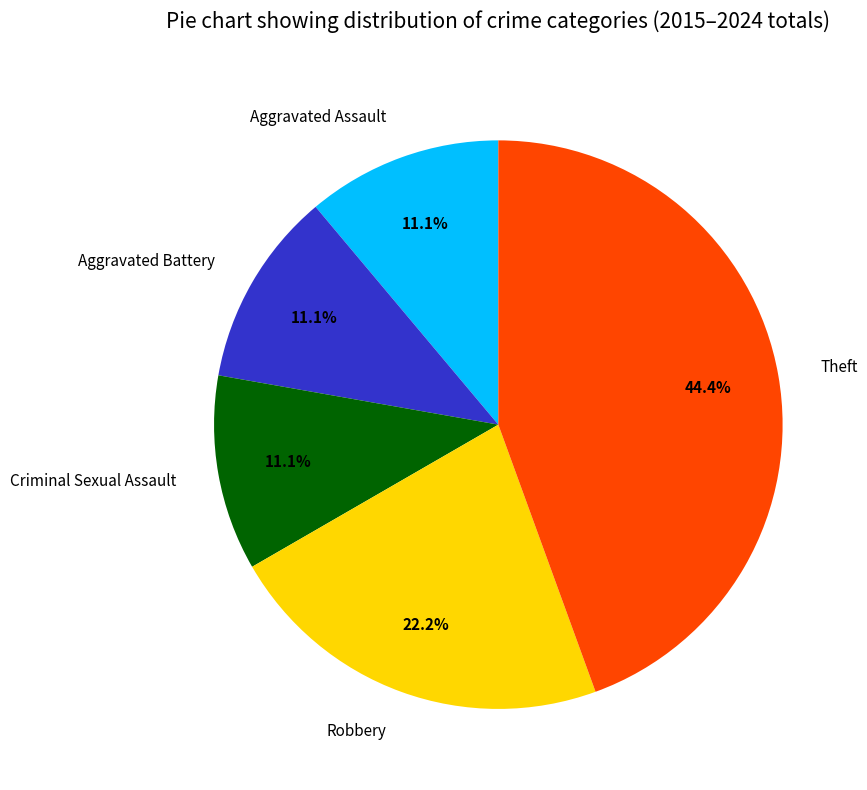

To the nearest percent, what is the average slice percentage?

20%